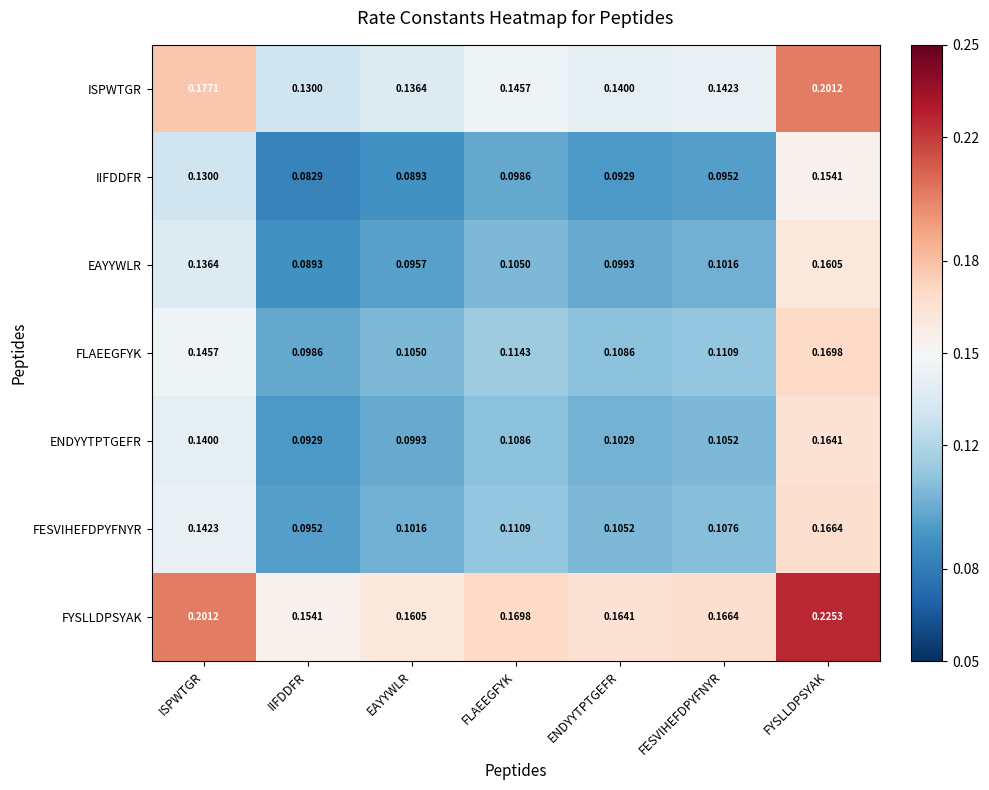

At which label is ISPWTGR closest to 0?

IIFDDFR